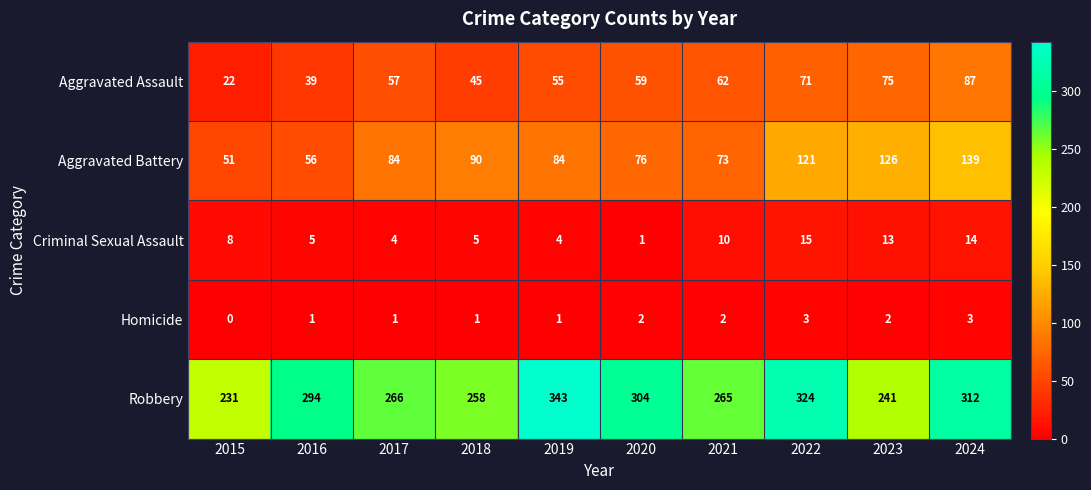

How many series are shown in this chart?

5